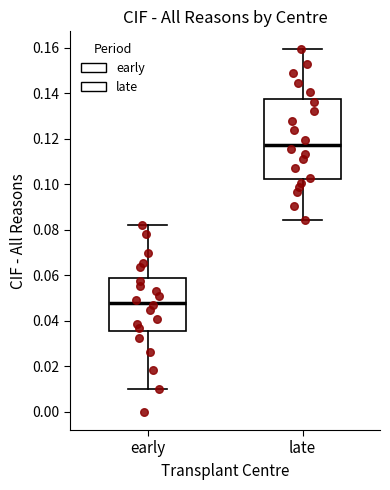

Reading left to right, read every box against the y-axis: the position of its median line, the range the box covers, and the ends of its whiskers. The values are not printed on the chart, so give them approximately, as read against the axis.

early: median 0.048, box 0.036 to 0.058, whiskers 0.010 to 0.082
late: median 0.118, box 0.102 to 0.138, whiskers 0.084 to 0.160